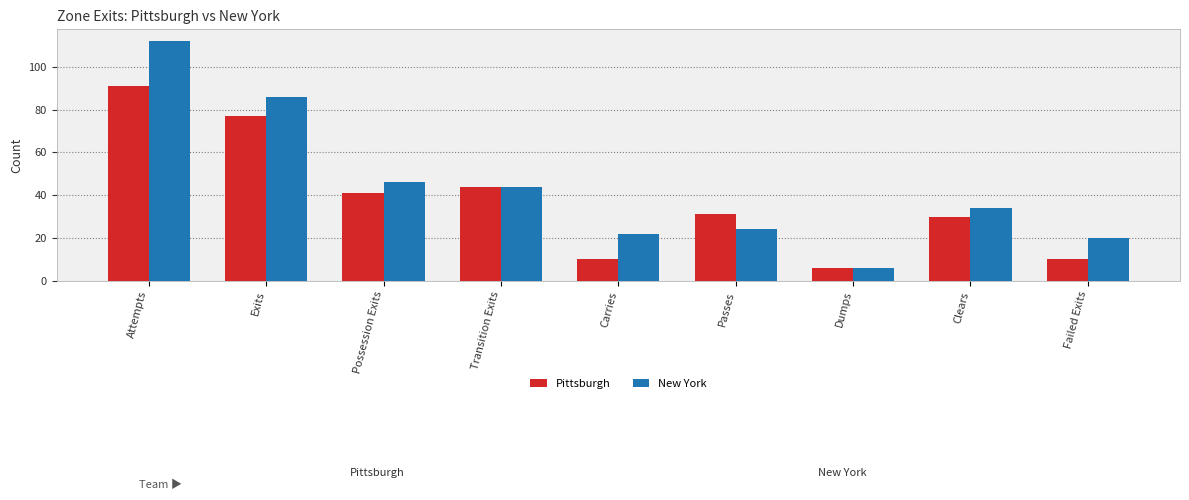

At which category is the sum across all series the highest?

Attempts